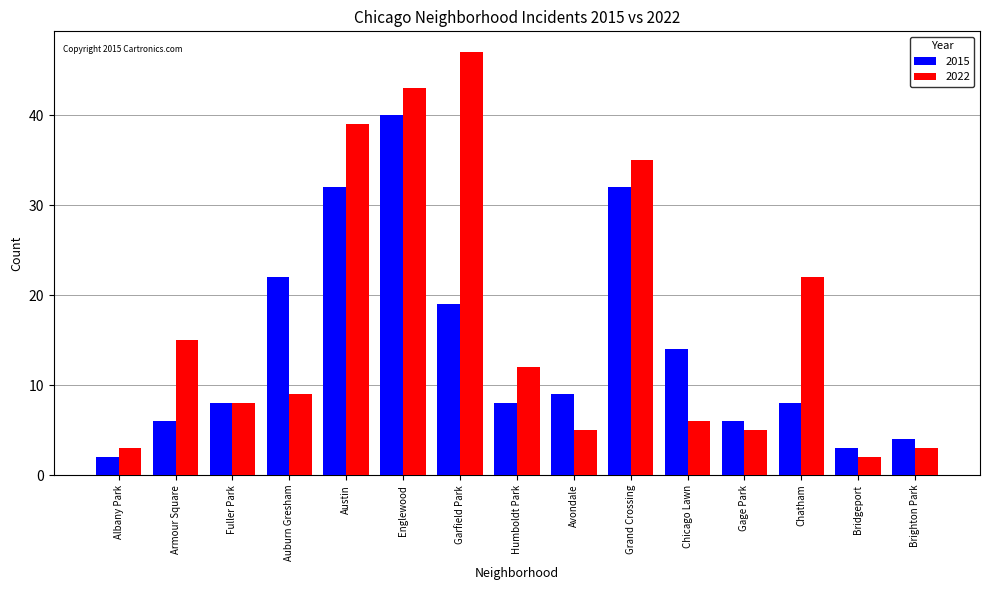

Reading left to right, transcribe all the data shown in this chart.

2015: Albany Park=2	Armour Square=6	Fuller Park=8	Auburn Gresham=22	Austin=32	Englewood=40	Garfield Park=19	Humboldt Park=8	Avondale=9	Grand Crossing=32	Chicago Lawn=14	Gage Park=6	Chatham=8	Bridgeport=3	Brighton Park=4
2022: Albany Park=3	Armour Square=15	Fuller Park=8	Auburn Gresham=9	Austin=39	Englewood=43	Garfield Park=47	Humboldt Park=12	Avondale=5	Grand Crossing=35	Chicago Lawn=6	Gage Park=5	Chatham=22	Bridgeport=2	Brighton Park=3